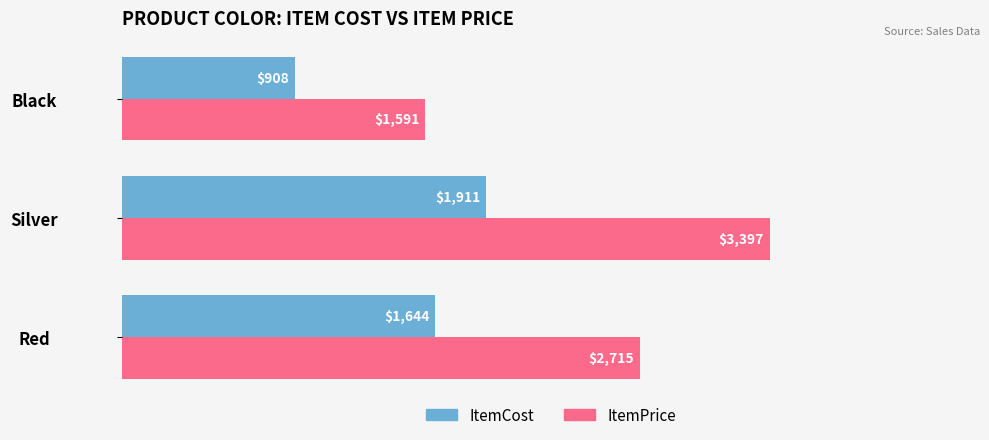

At which label does ItemPrice reach its peak?

Silver